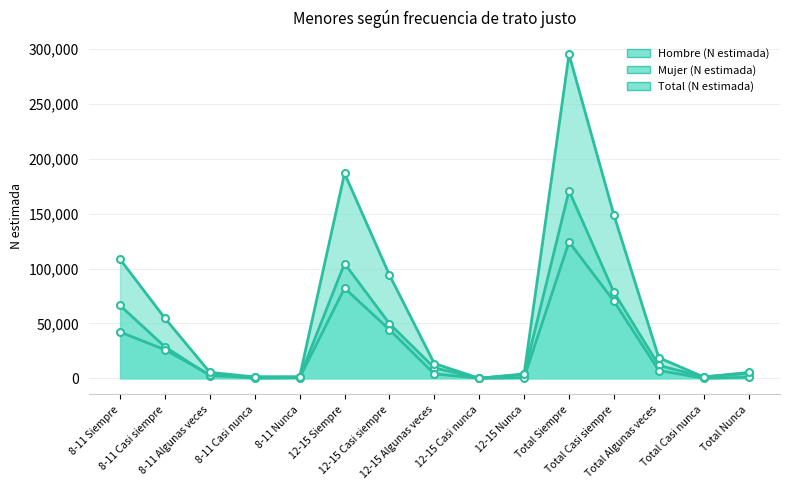

At how many categories does at least one series exceed 53889?

6